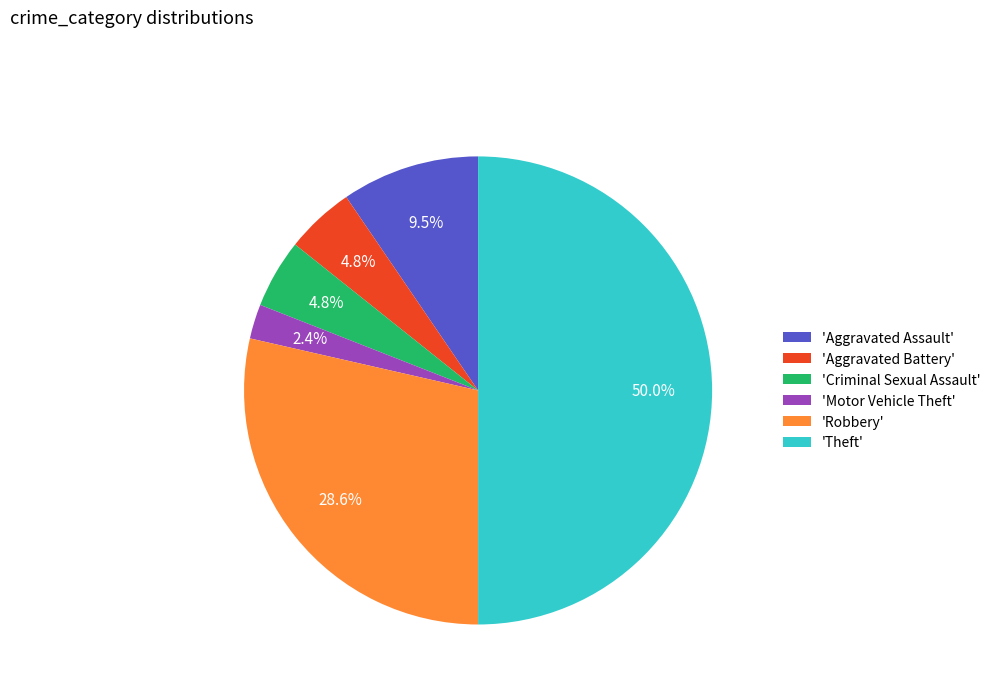

Which category has the smallest portion of the pie?

'Motor Vehicle Theft'